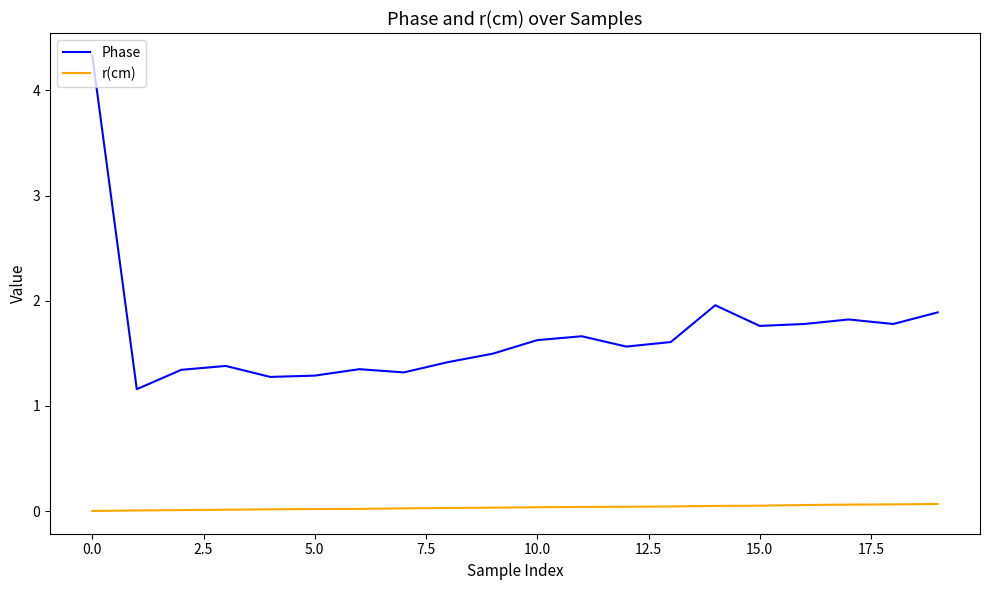

Which series has the largest range (max minus min)?

Phase